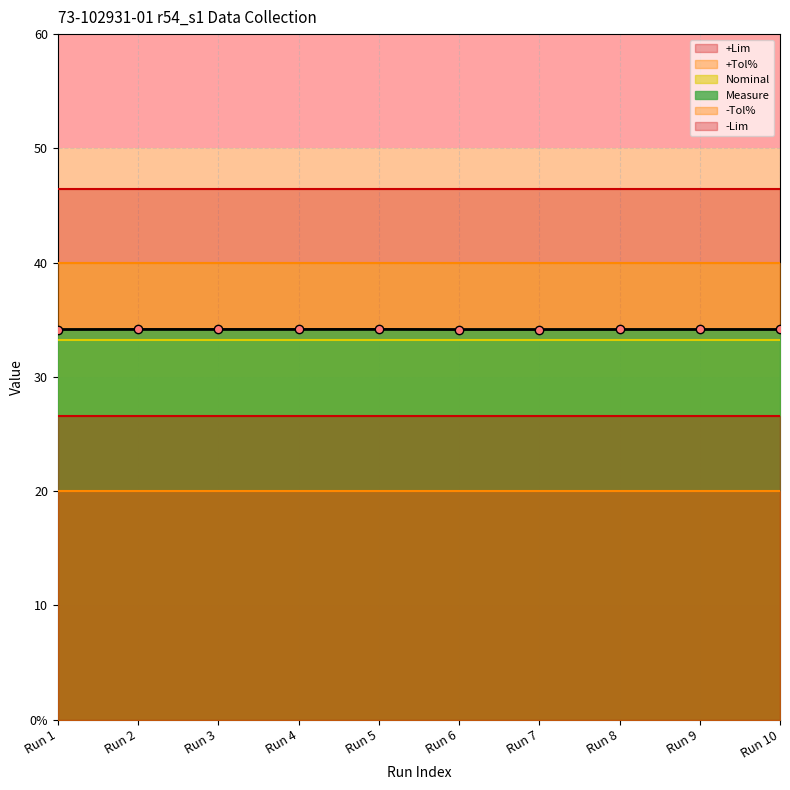

Reading left to right, what are all the values shown in this chart?

Measure: 34.1	34.1	34.1	34.1	34.2	34.1	34.1	34.1	34.1	34.1
+Lim: 46.5	46.5	46.5	46.5	46.5	46.5	46.5	46.5	46.5	46.5
-Lim: 26.6	26.6	26.6	26.6	26.6	26.6	26.6	26.6	26.6	26.6
Nominal: 33.2	33.2	33.2	33.2	33.2	33.2	33.2	33.2	33.2	33.2
+Tol%: 40.0	40.0	40.0	40.0	40.0	40.0	40.0	40.0	40.0	40.0
-Tol%: 20.0	20.0	20.0	20.0	20.0	20.0	20.0	20.0	20.0	20.0